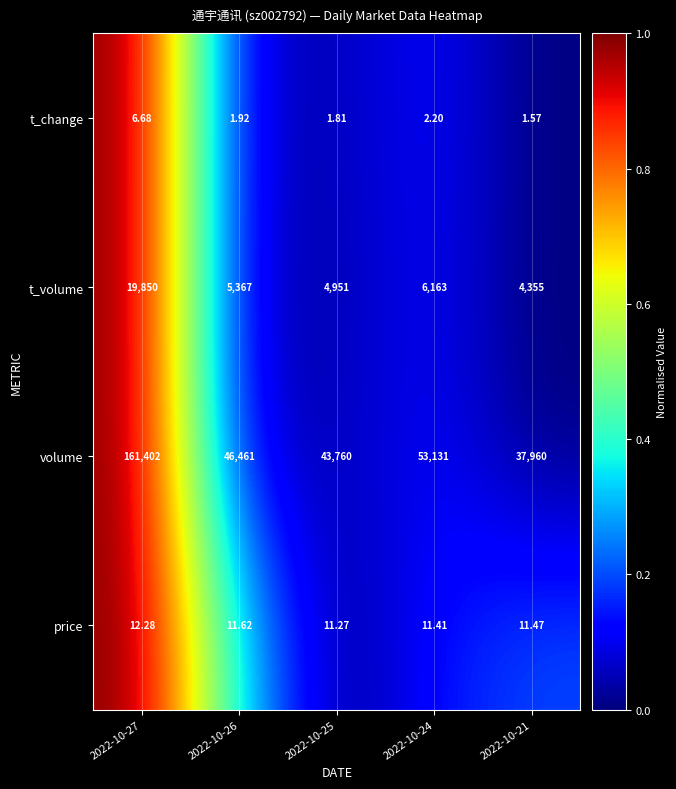

At 2022-10-21, list the series in order from largest to smallest.

volume, t_volume, price, t_change